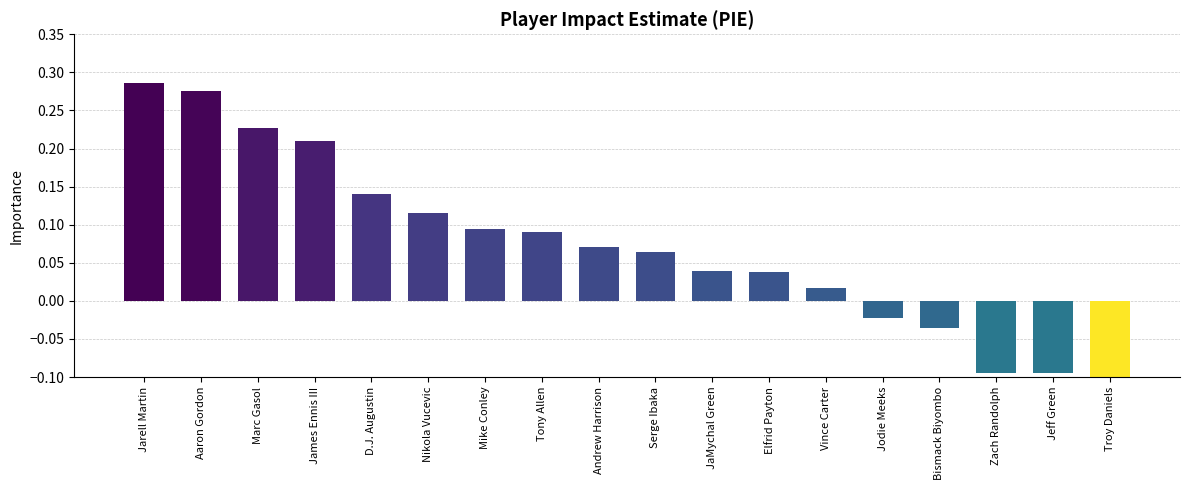

Rank the categories by value from lowest to highest.

Troy Daniels, Zach Randolph, Jeff Green, Bismack Biyombo, Jodie Meeks, Vince Carter, Elfrid Payton, JaMychal Green, Serge Ibaka, Andrew Harrison, Tony Allen, Mike Conley, Nikola Vucevic, D.J. Augustin, James Ennis III, Marc Gasol, Aaron Gordon, Jarell Martin